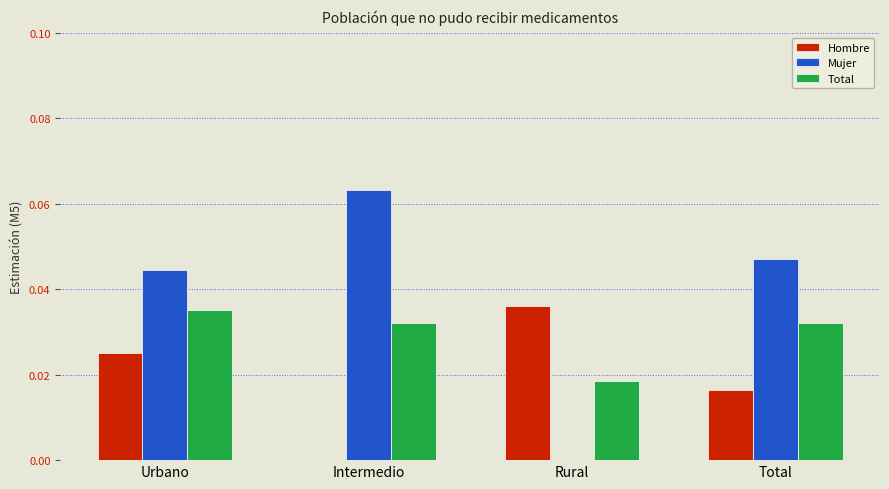

At which category does the chart reach its peak across all series?

Intermedio